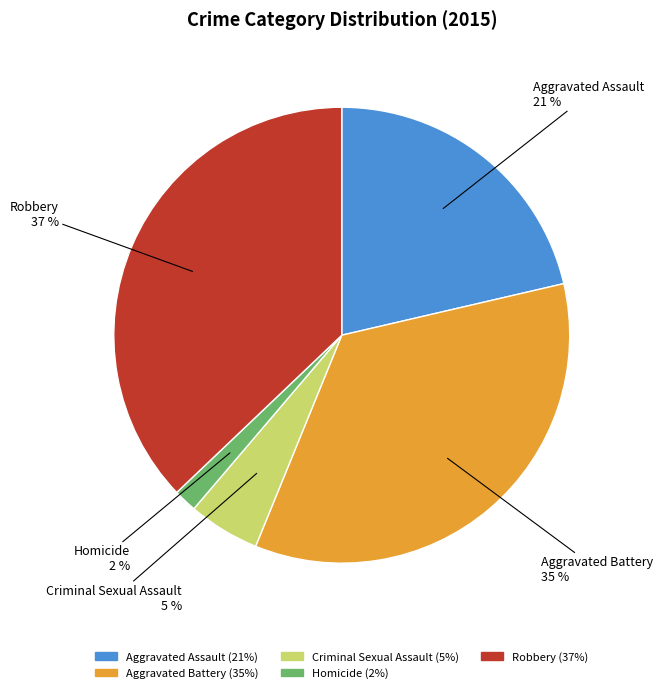

Is it true that Aggravated Assault is 21% of the pie?

True